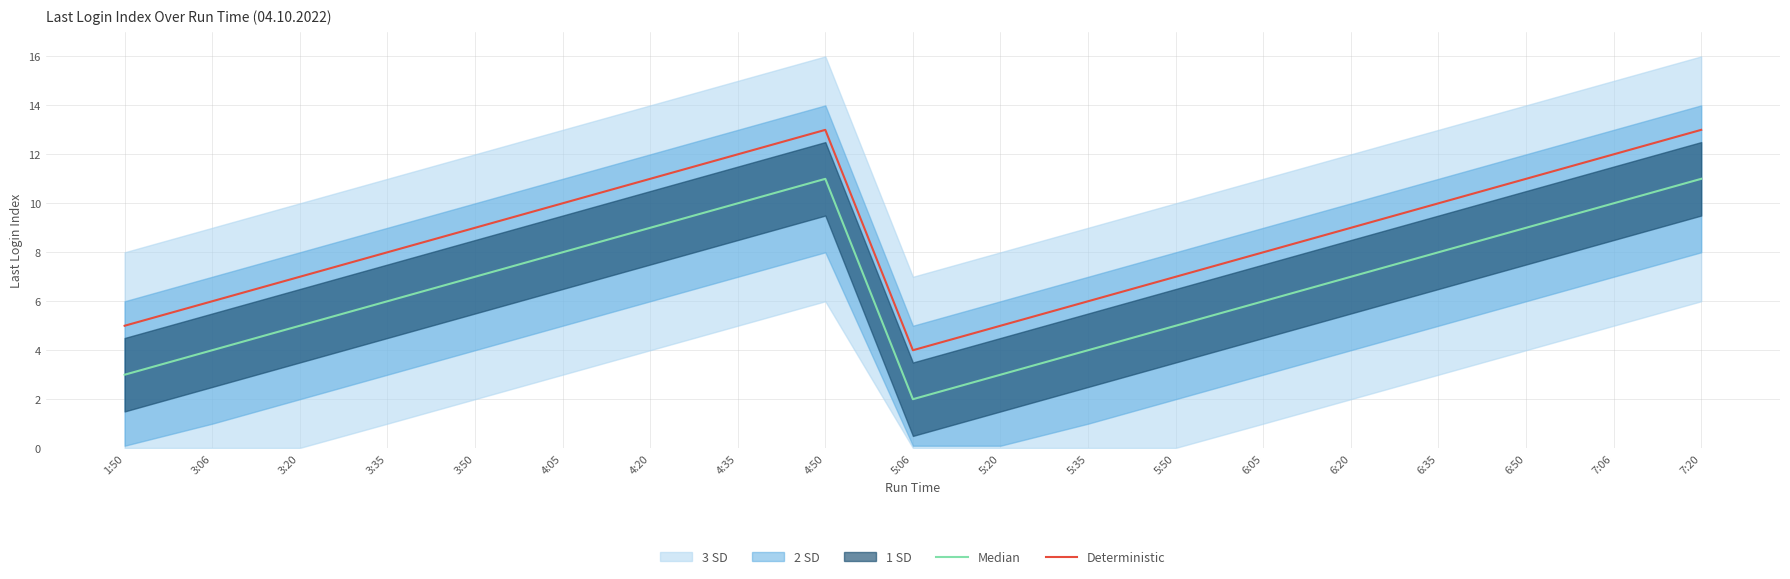

Reading right to left, extract all data points from this chart.

Median: 7:20=11	7:06=10	6:50=9	6:35=8	6:20=7	6:05=6	5:50=5	5:35=4	5:20=3	5:06=2	4:50=11	4:35=10	4:20=9	4:05=8	3:50=7	3:35=6	3:20=5	3:06=4	1:50=3
Deterministic: 7:20=13	7:06=12	6:50=11	6:35=10	6:20=9	6:05=8	5:50=7	5:35=6	5:20=5	5:06=4	4:50=13	4:35=12	4:20=11	4:05=10	3:50=9	3:35=8	3:20=7	3:06=6	1:50=5